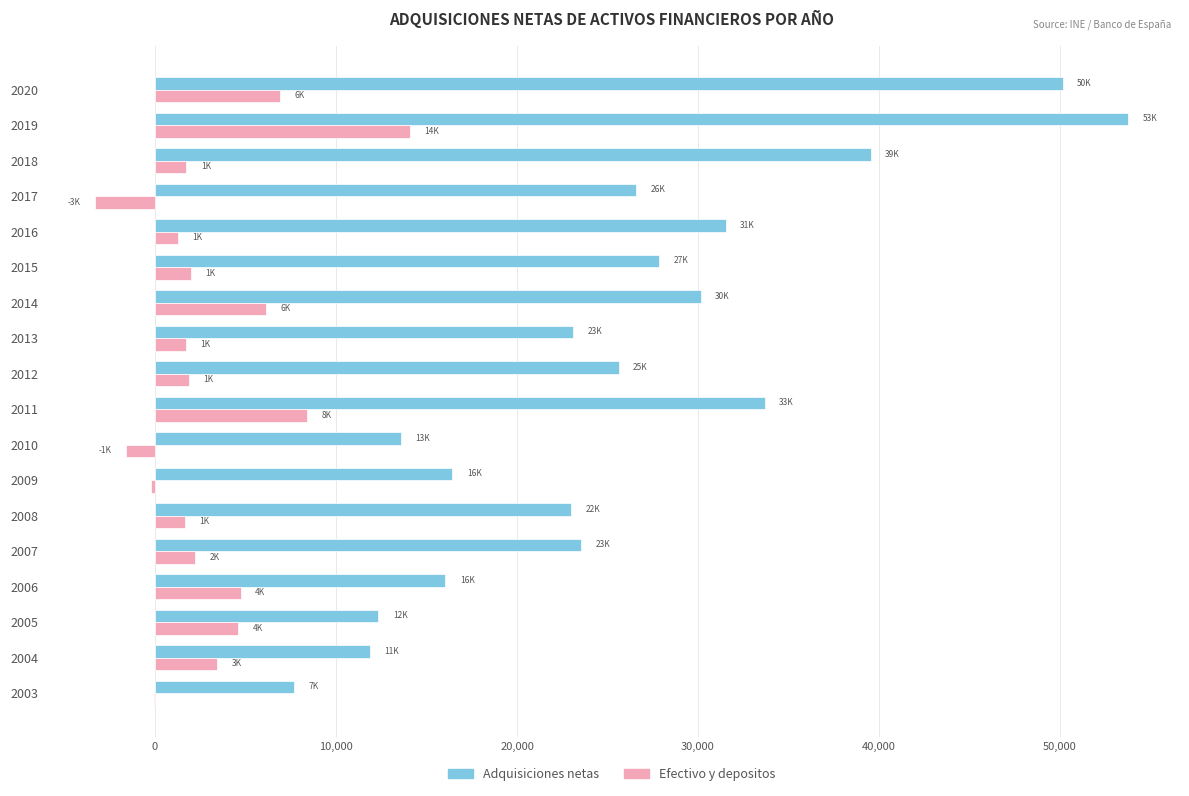

What is the average value of the Adquisiciones netas series?

25912